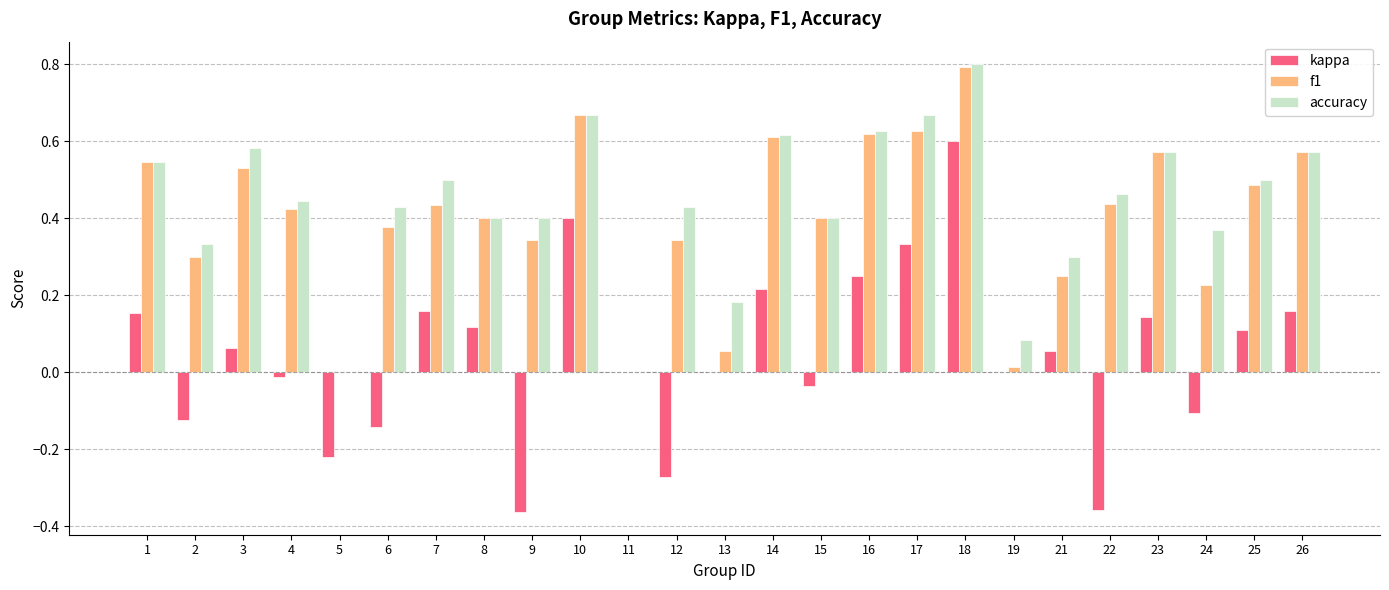

At which label does f1 reach its peak?

18